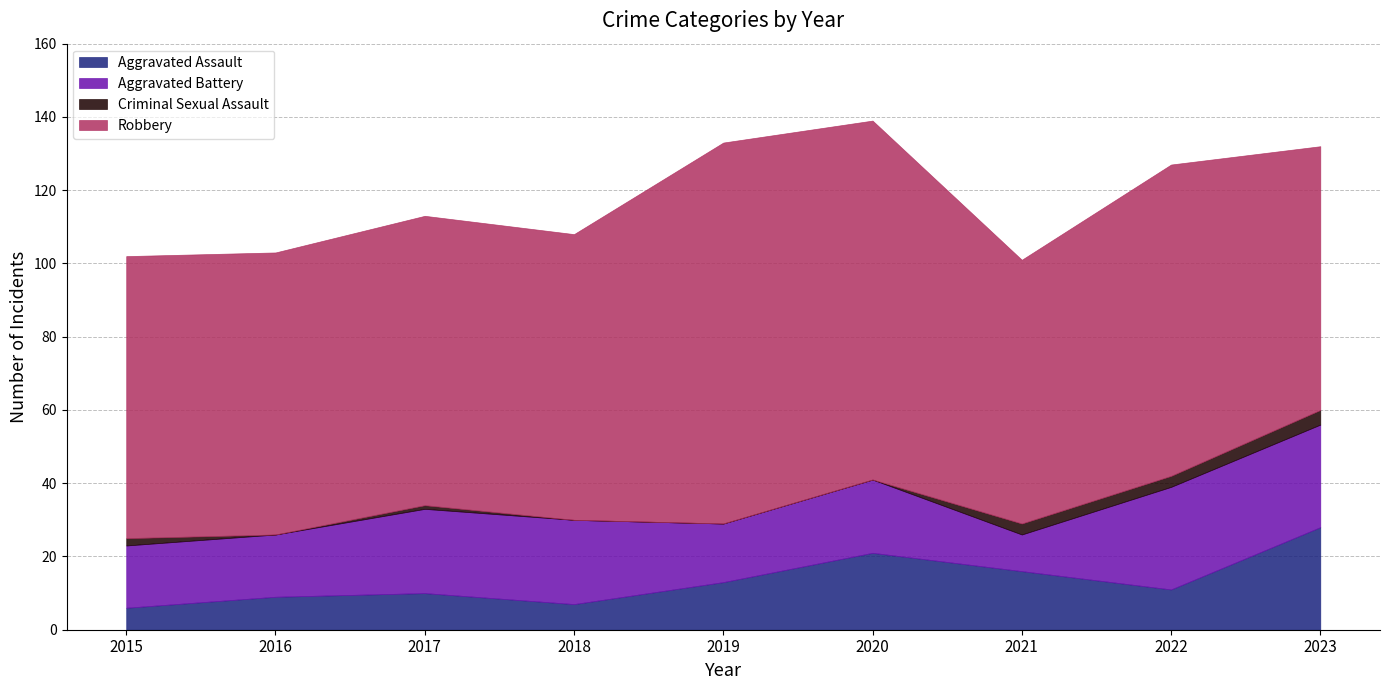

How many values in the Robbery series exceed 78?

4